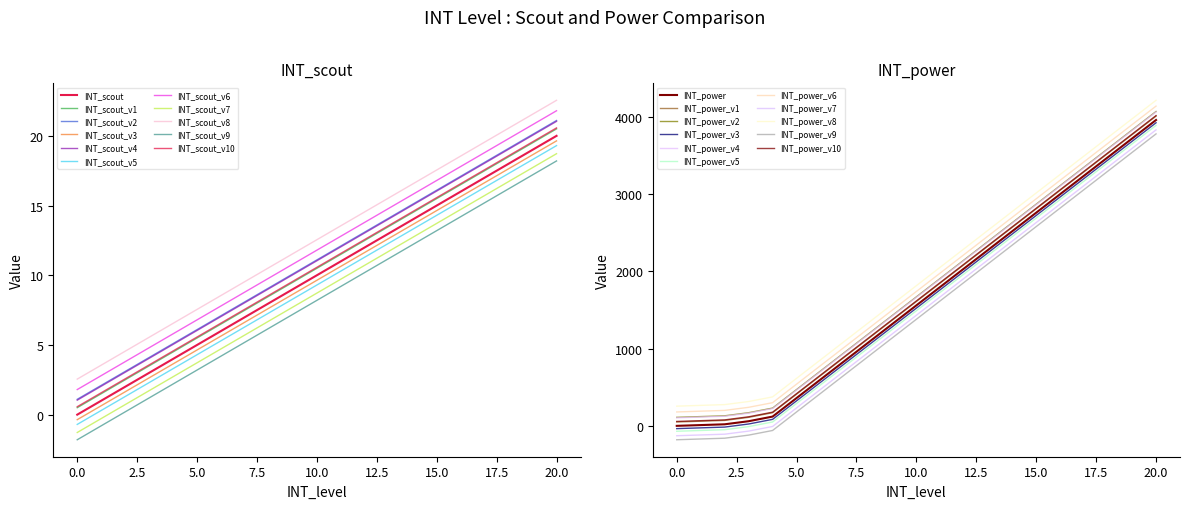

Which series has the largest range (max minus min)?

INT_power